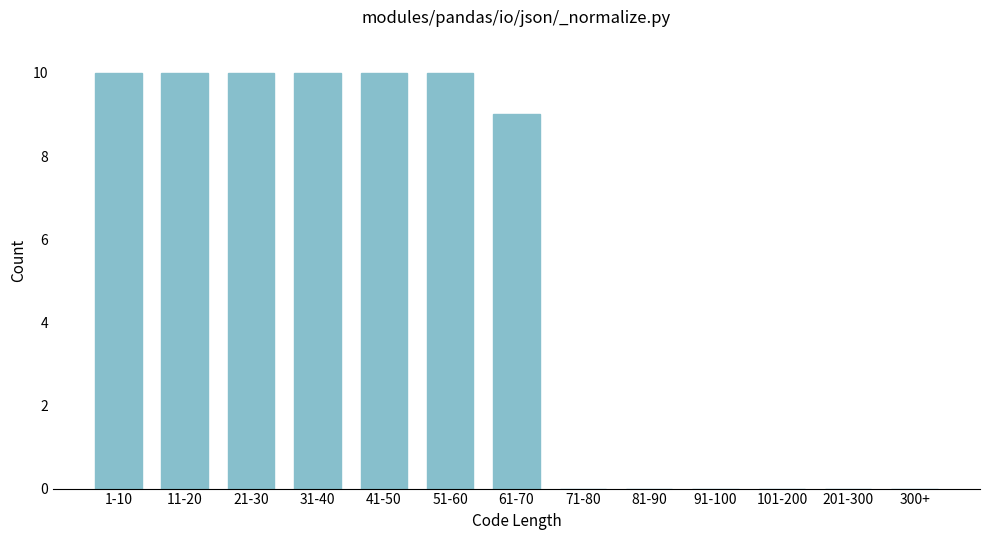

Reading right to left, extract all data points from this chart.

300+=0	201-300=0	101-200=0	91-100=0	81-90=0	71-80=0	61-70=9	51-60=10	41-50=10	31-40=10	21-30=10	11-20=10	1-10=10